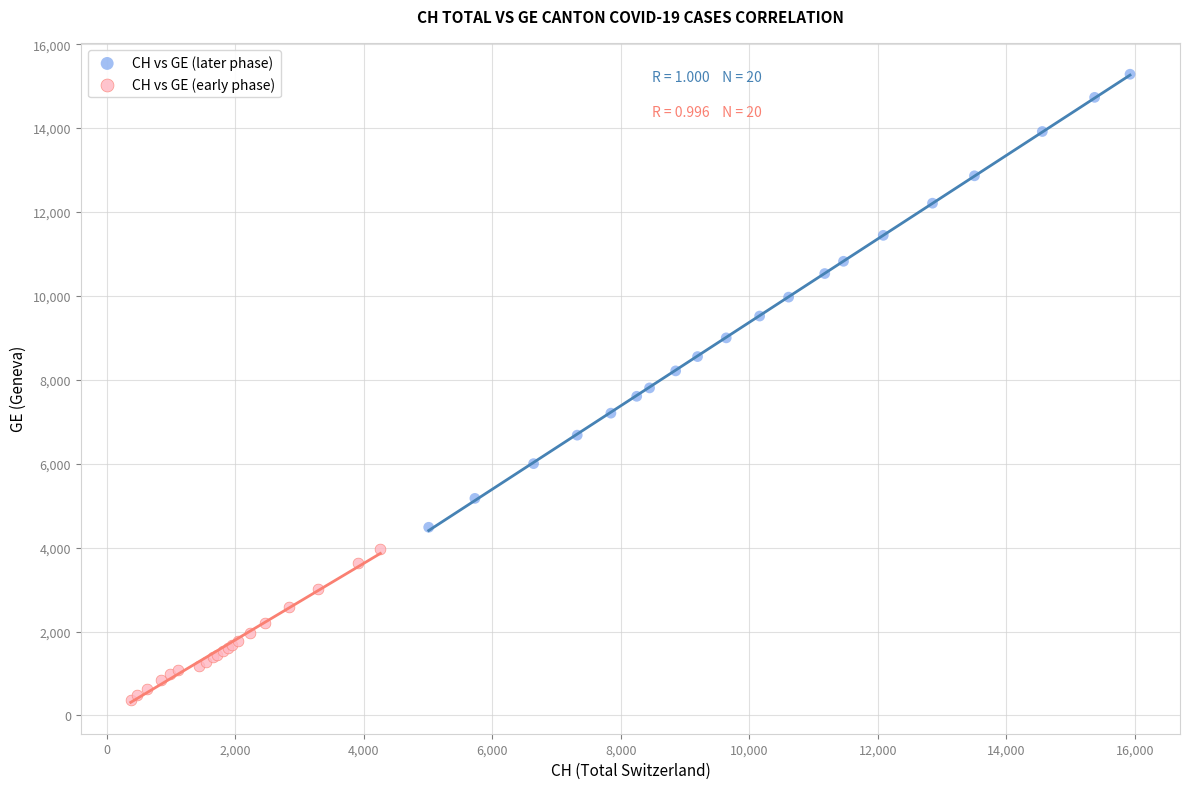

Which series reaches the maximum Y coordinate?

CH vs GE (later phase)